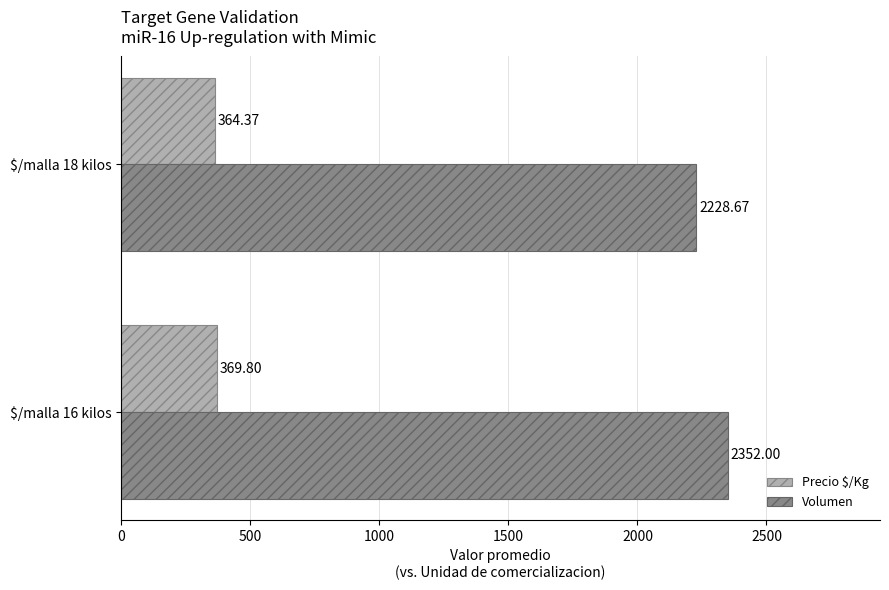

What is the difference between the maximum and minimum values in the Volumen series?

123.3